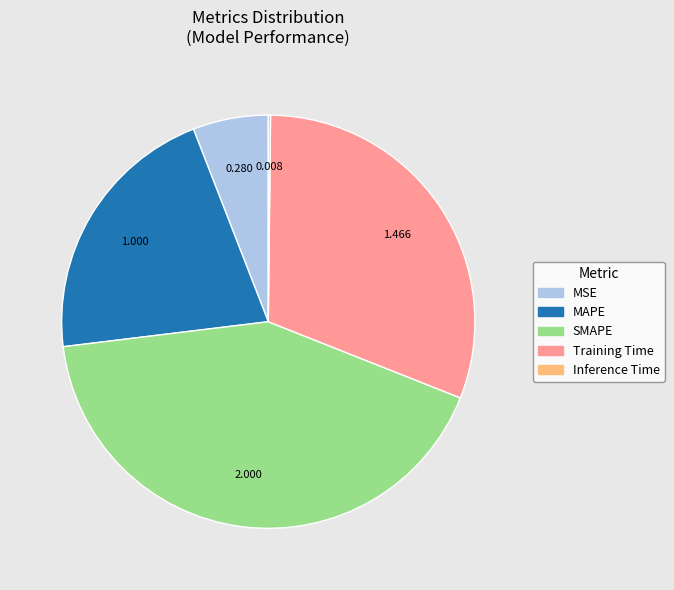

Which slice is the largest?

SMAPE